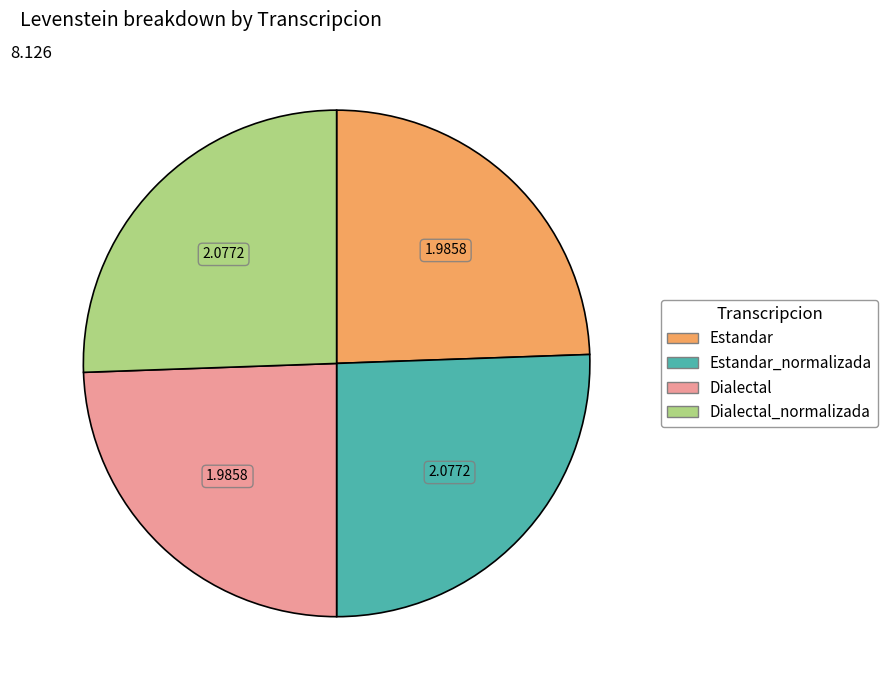

How many slices are in this pie chart?

4